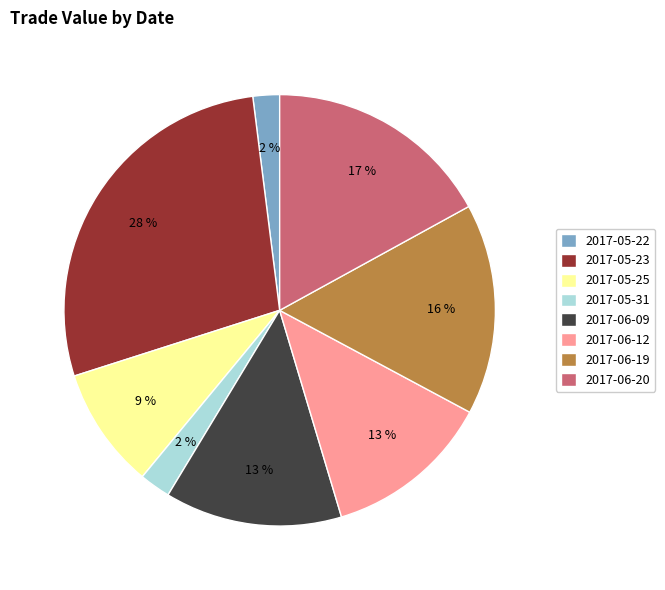

Is there a majority slice in this chart?

No